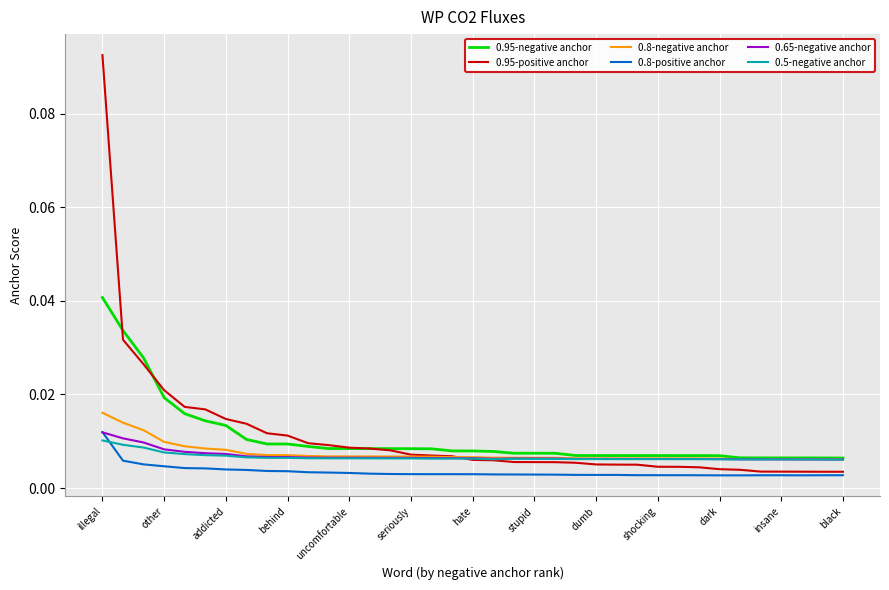

What are all the series names shown in the legend?

0.95-negative anchor, 0.95-positive anchor, 0.8-negative anchor, 0.8-positive anchor, 0.65-negative anchor, 0.5-negative anchor